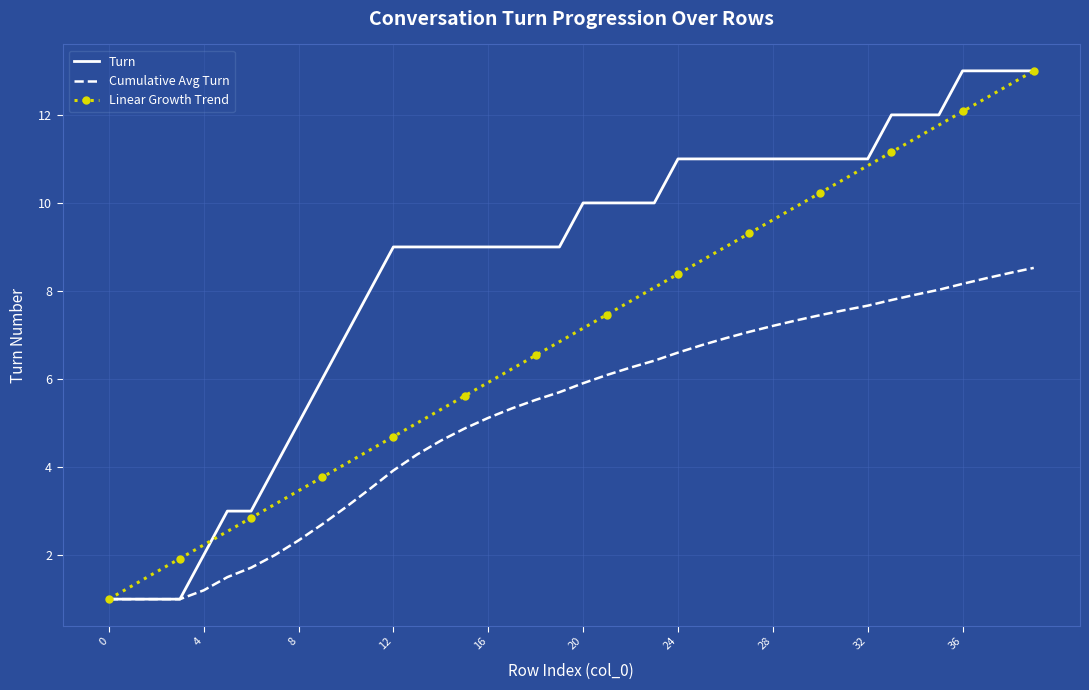

List the series in order of their overall mean, highest first.

Turn, Linear Growth Trend, Cumulative Avg Turn